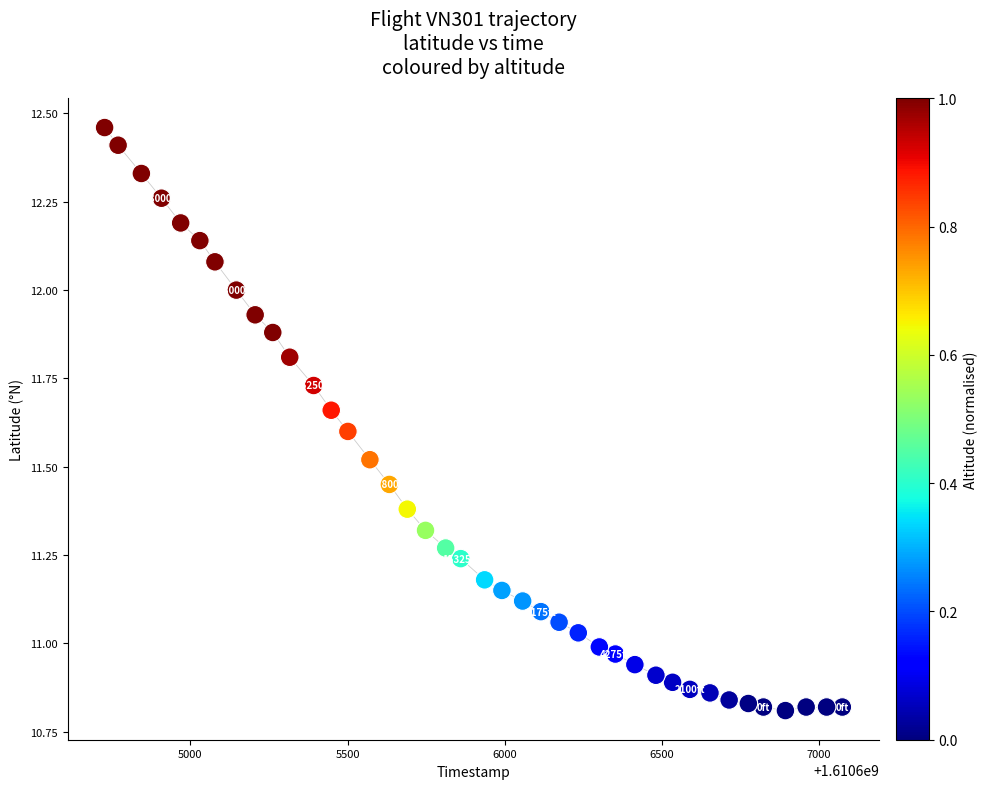

What is the range of X values (max minus min)?

2347.0